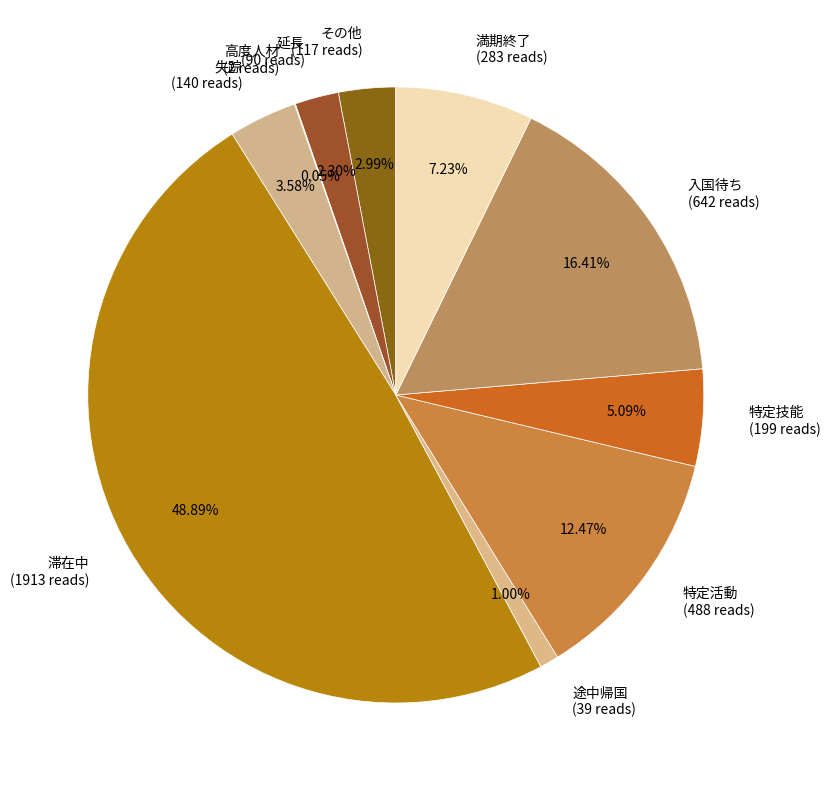

To the nearest percent, what percentage of the pie is 満期終了?

7%